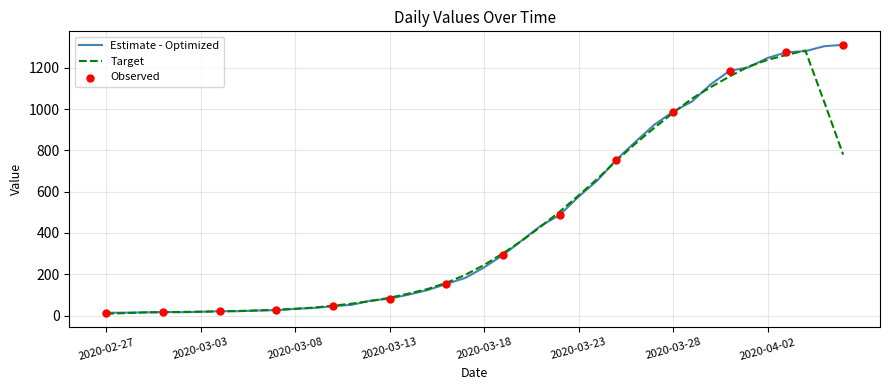

What is the greatest value displayed?

1312.0